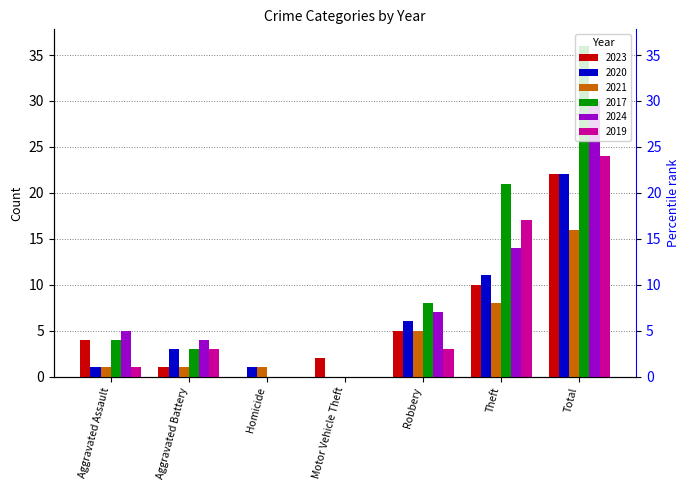

What is the difference between the 2023 values at Motor Vehicle Theft and Aggravated Battery?

1